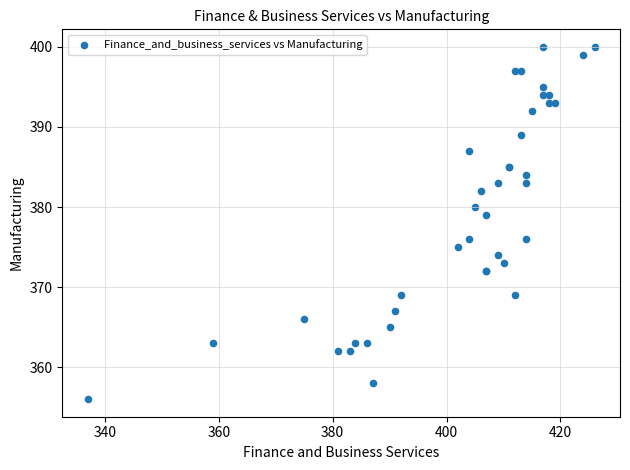

What Y value in the scatter plot is closest to 378?

379